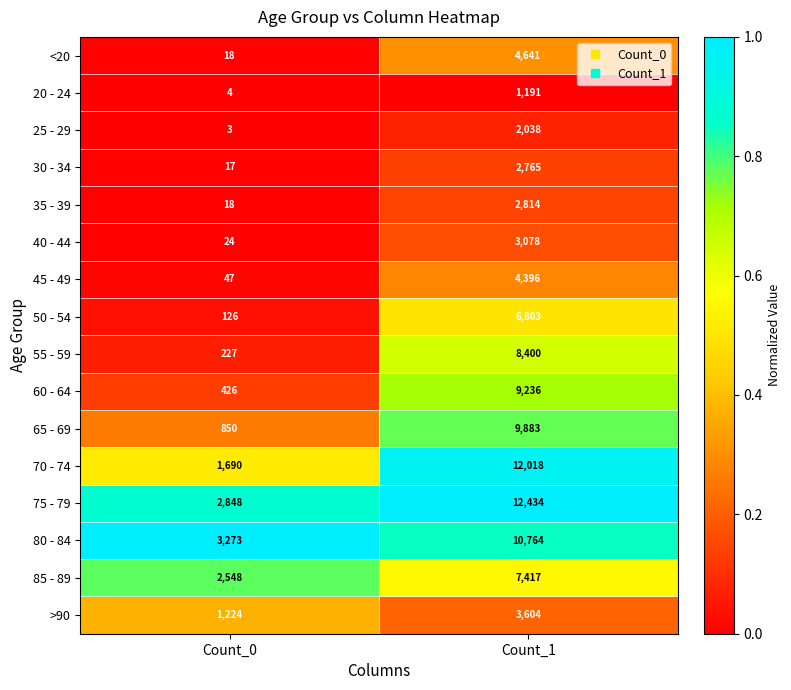

What is the total value across all series at Count_1?

101482